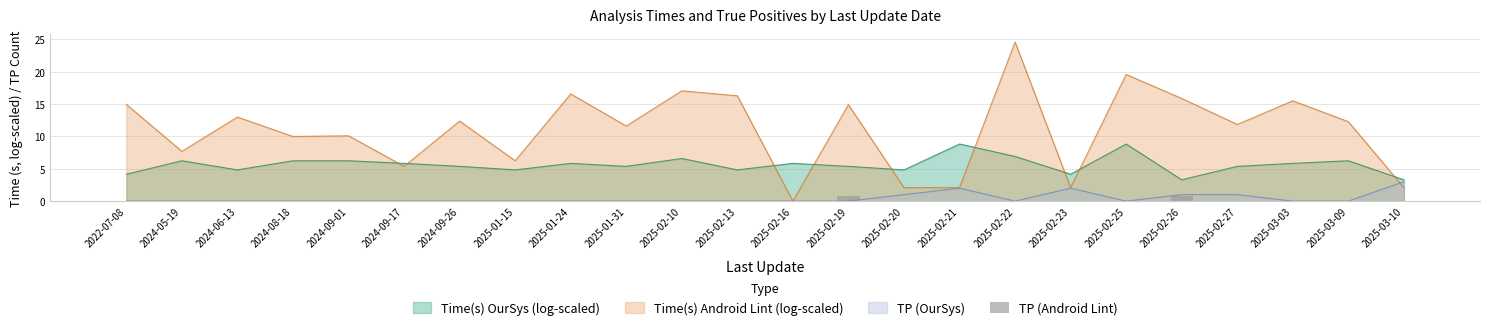

True or false: Time(s) OurSys (log-scaled) has a value of 5.8 at 2024-09-17.

True